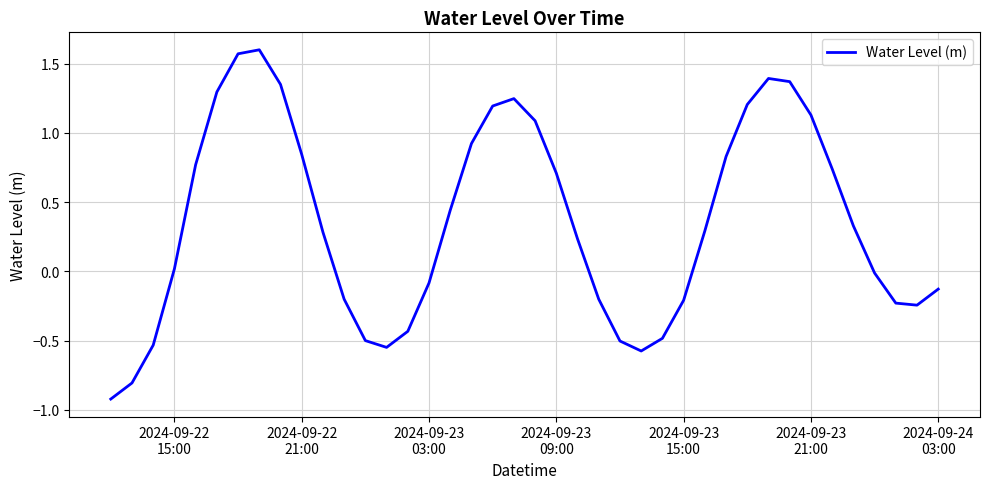

What is the difference between the maximum and minimum values?

2.5